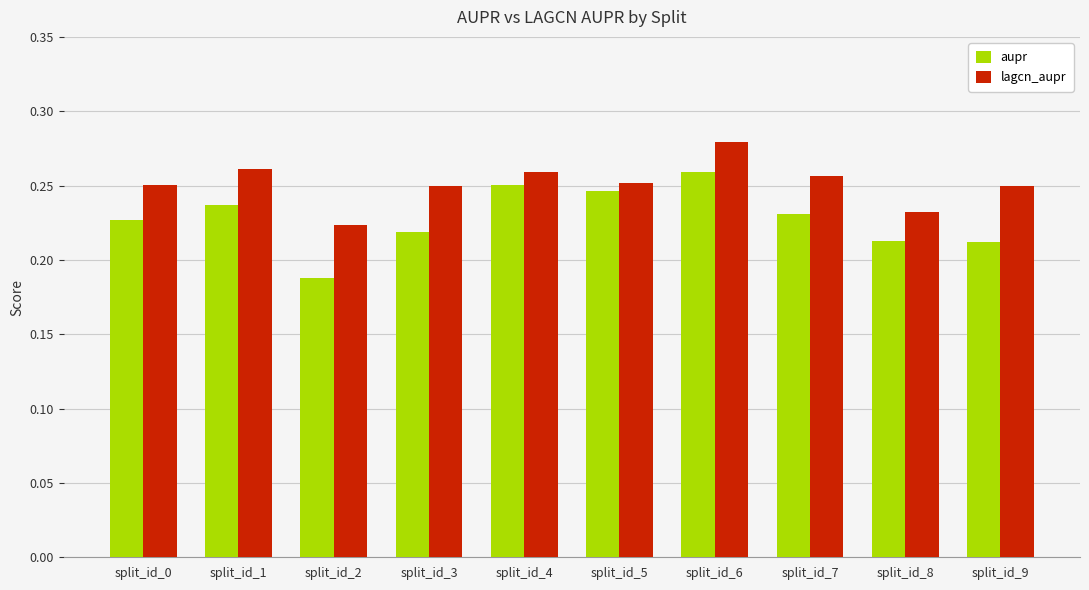

List the series in order of their overall mean, highest first.

lagcn_aupr, aupr